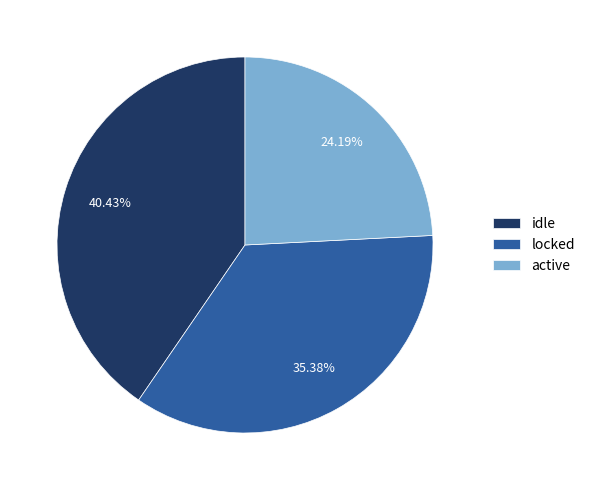

How much of the chart is everything except active?

75.8%